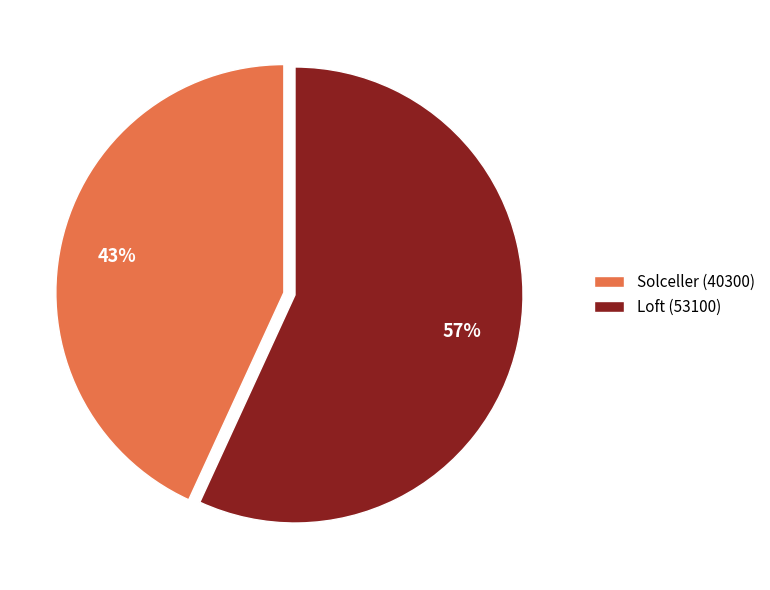

To the nearest percent, what is the combined percentage of Loft (53100) and Solceller (40300)?

100%